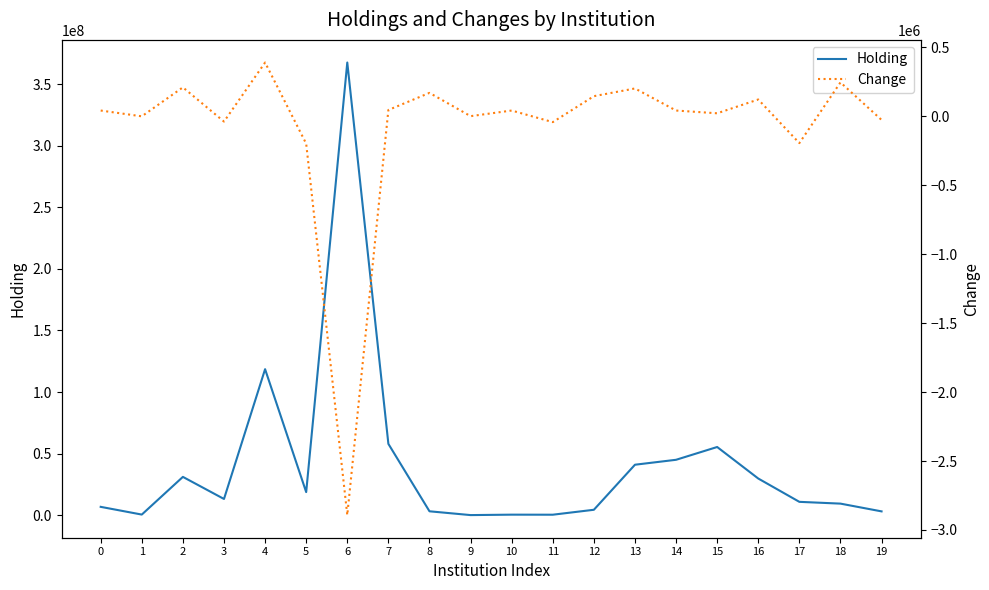

What is the sum of all Holding values?

816601600